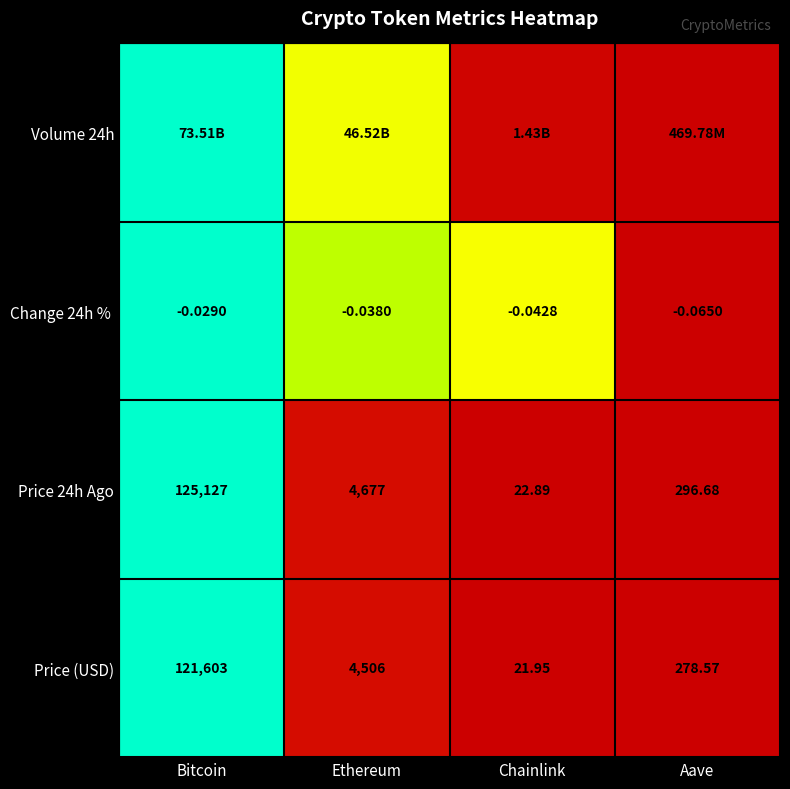

List the labels in order of Price (USD) value, largest first.

Bitcoin, Ethereum, Aave, Chainlink